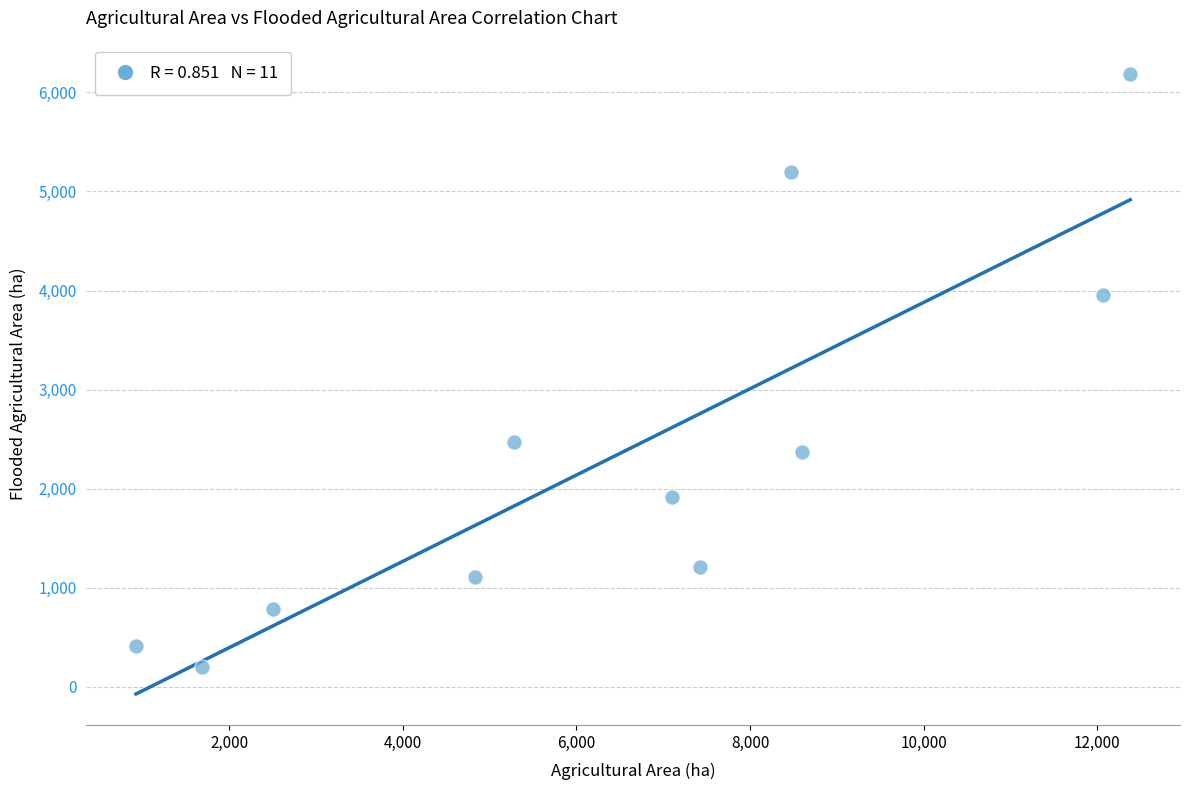

What is the range of Y values (max minus min)?

5983.2